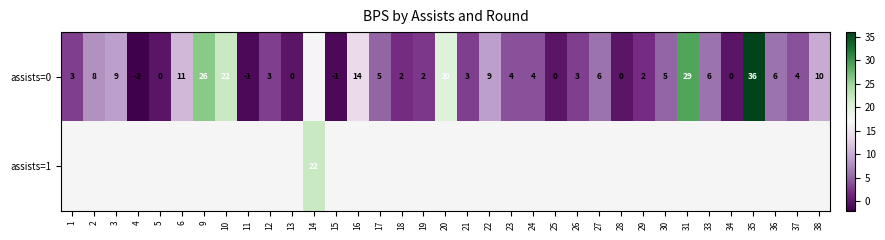

Is it true that assists=0 equals 3 at 1?

True